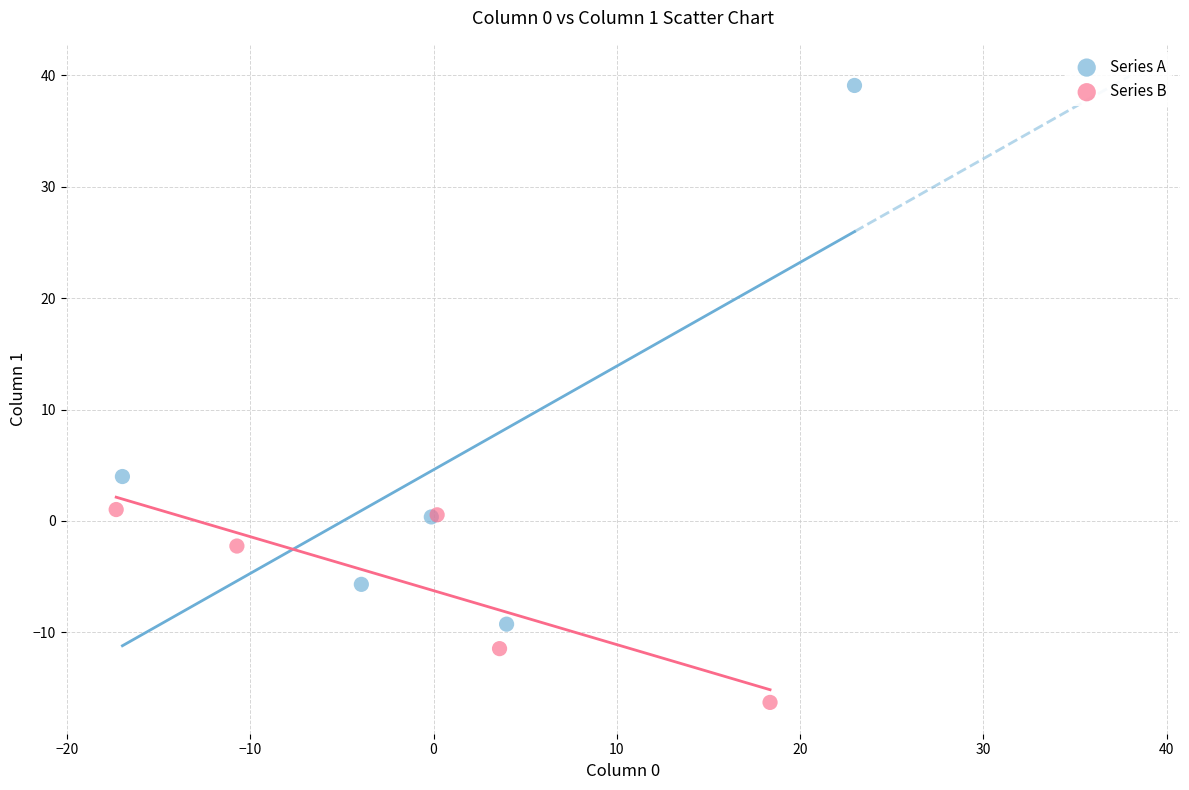

Which series contains the highest Y value?

Series A